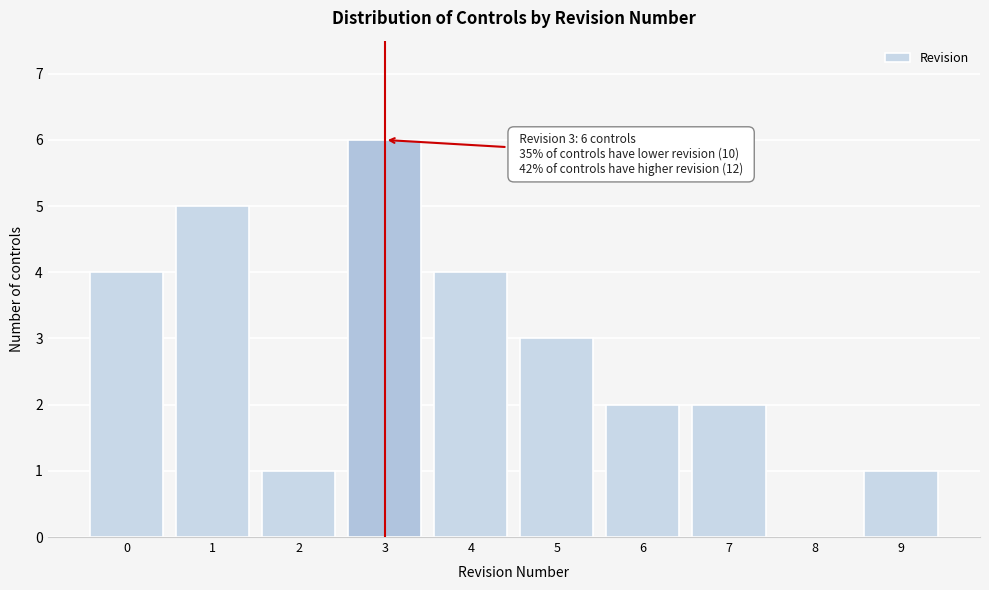

Reading left to right, transcribe all the data shown in this chart.

0=4	1=5	2=1	3=6	4=4	5=3	6=2	7=2	8=0	9=1